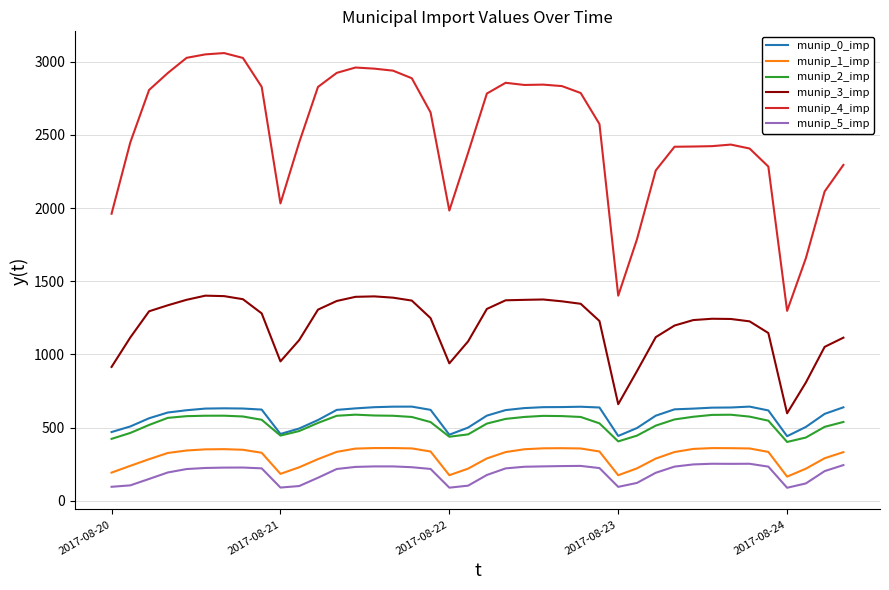

True or false: munip_5_imp and munip_4_imp intersect in this chart.

False